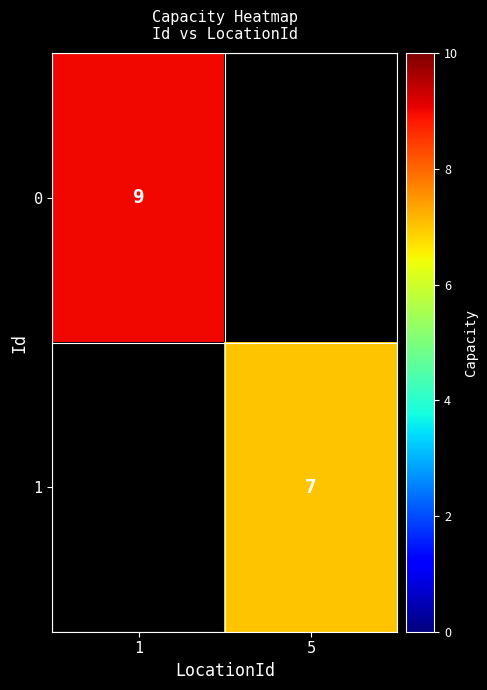

The 1 series shows 7 at 5. True or false?

True